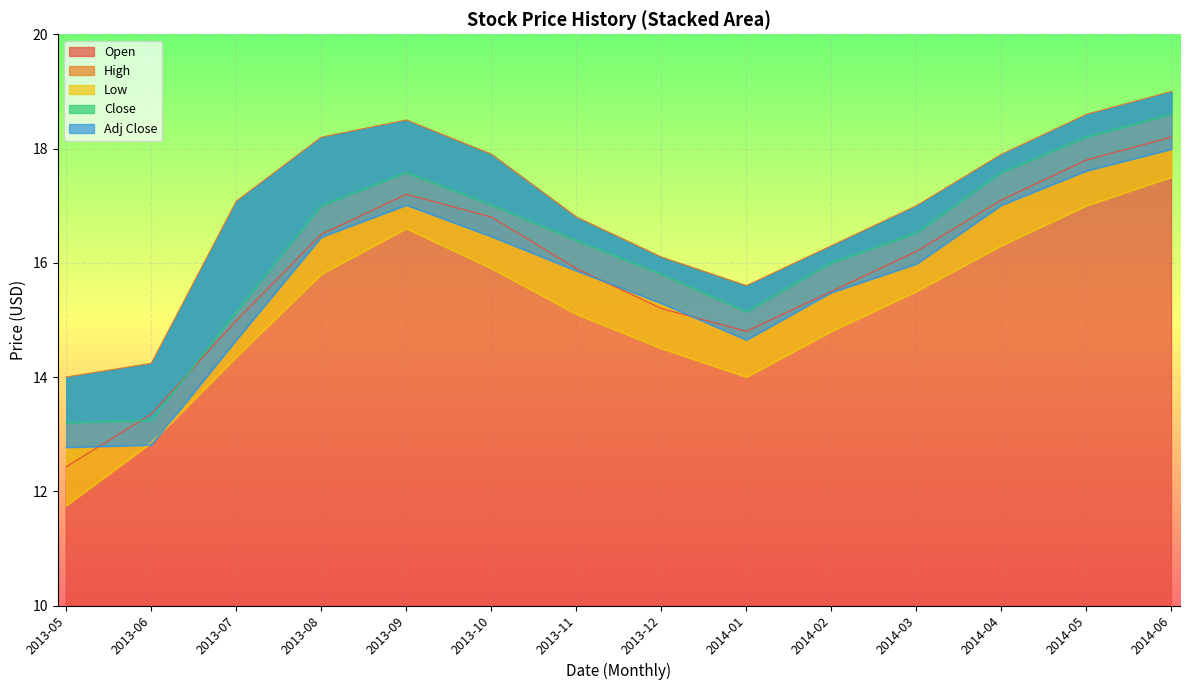

What is the lowest value of the Open series?

12.4